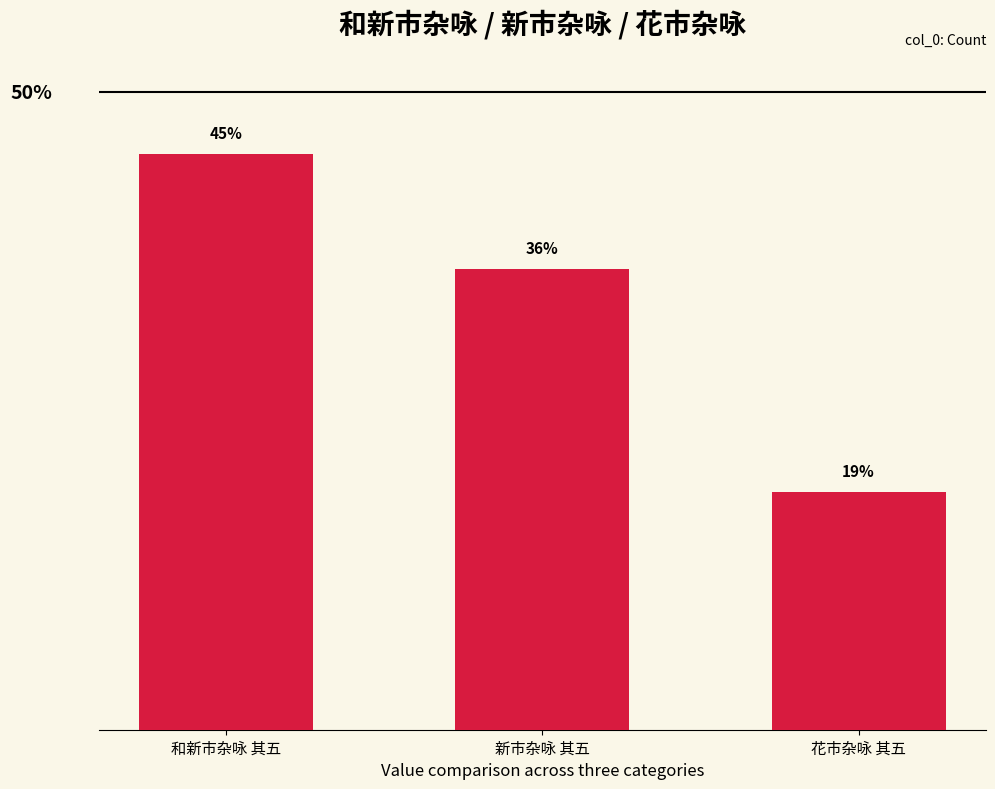

Are the bars horizontal?

No